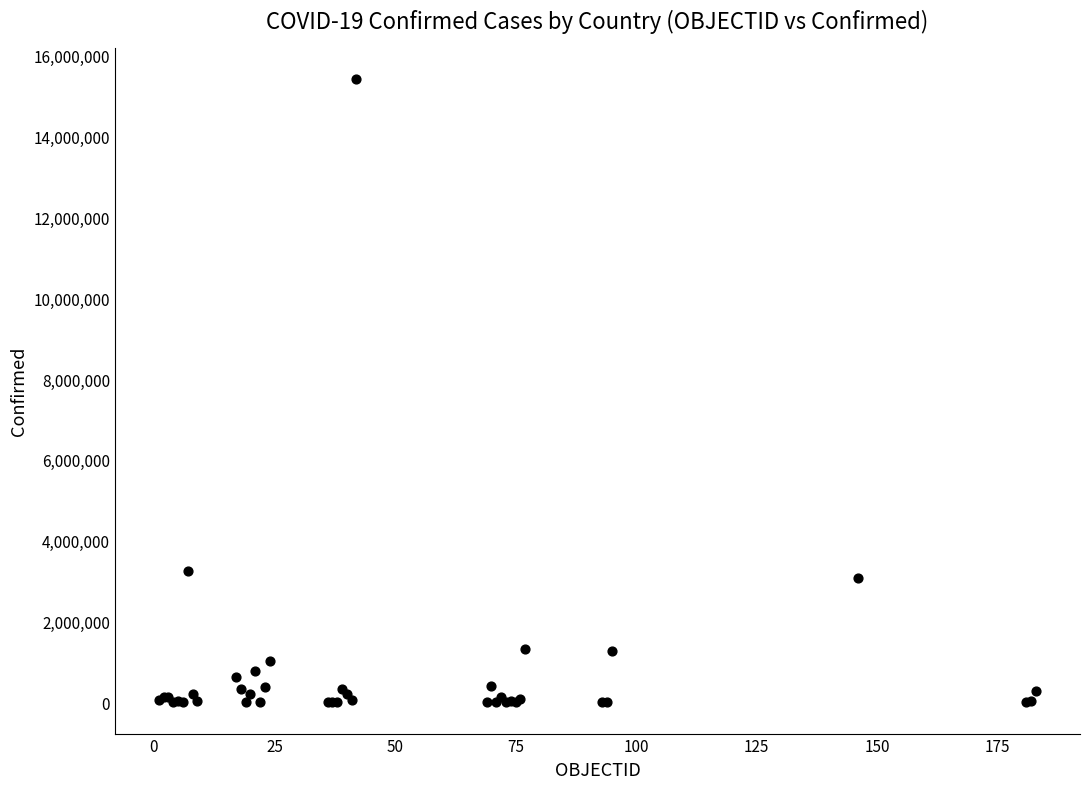

What Y value in the scatter plot is closest to 7717110?

3242103